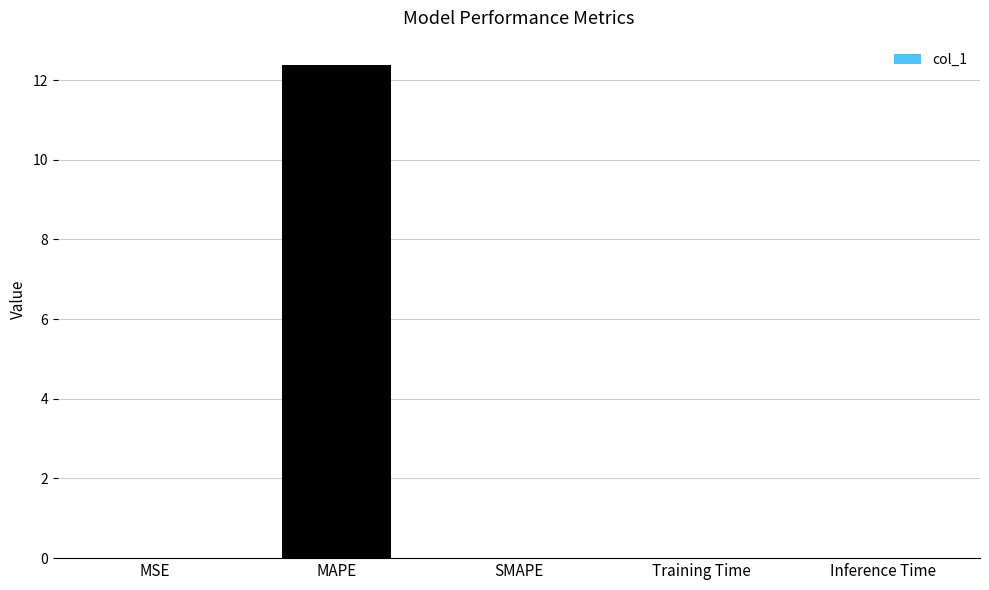

True or false: the data shows 17.2 at MAPE.

False